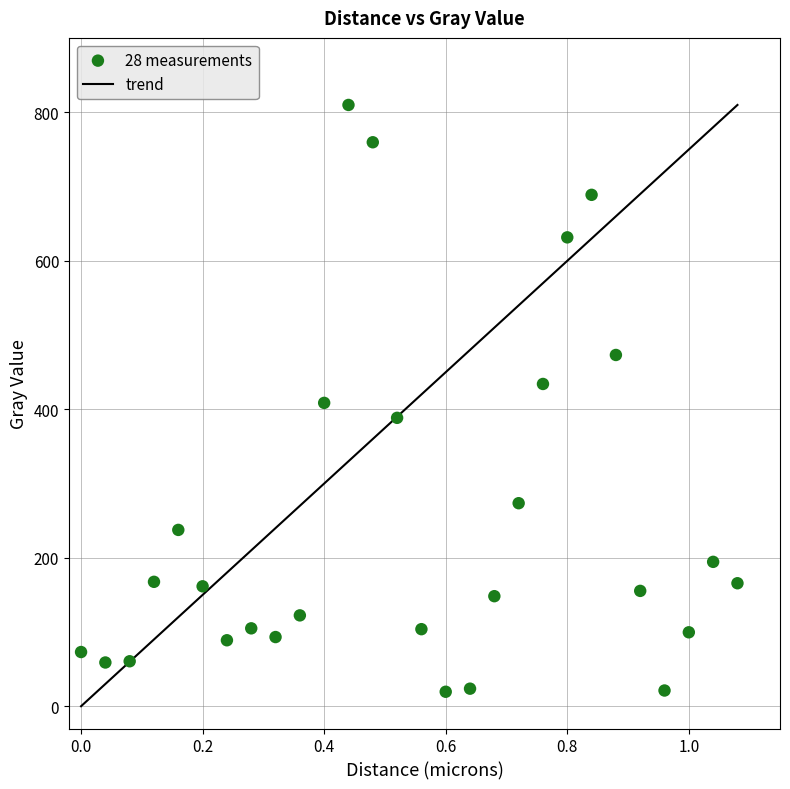

What is the range of Y values (max minus min)?

790.2